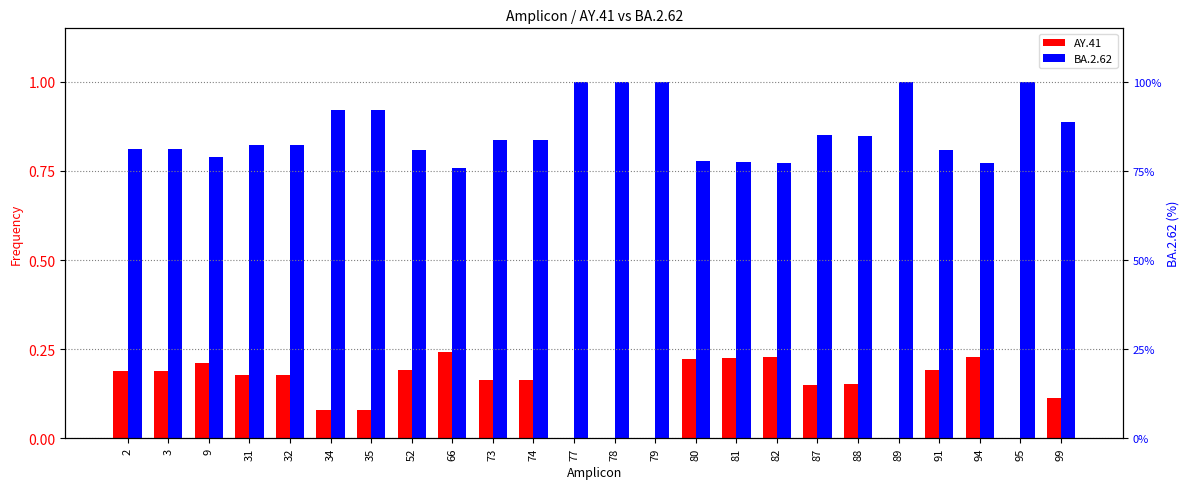

What is the approximate value of BA.2.62 at 81?

0.8